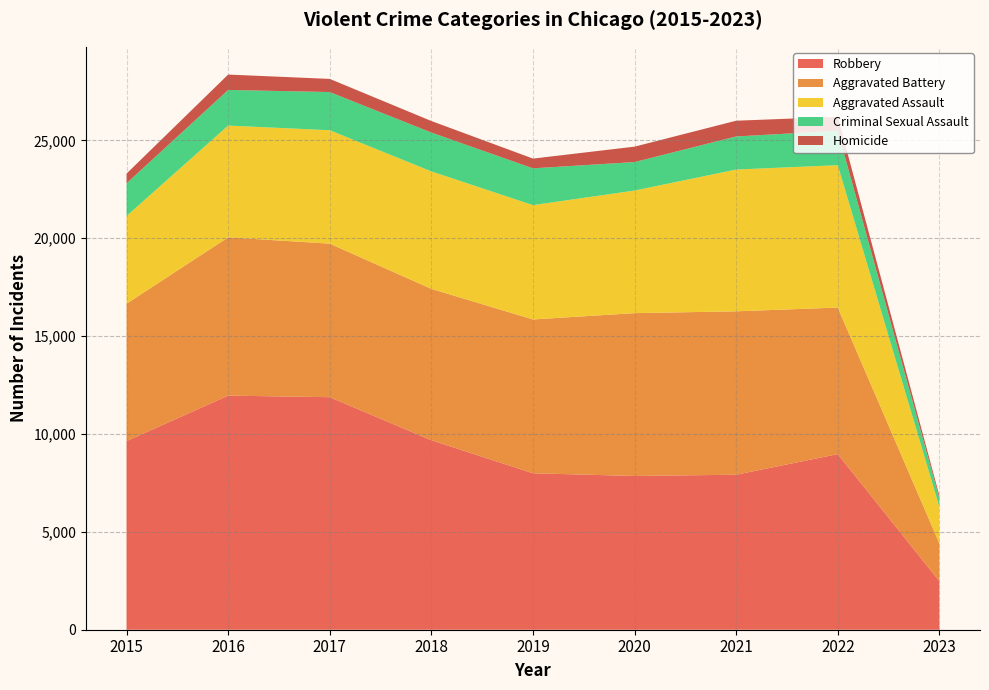

Reading right to left, what are all the values shown in this chart?

Aggravated Assault: 1868	7274	7243	6263	5841	6001	5793	5712	4480
Aggravated Battery: 1933	7488	8348	8319	7857	7734	7845	8085	7018
Criminal Sexual Assault: 436	1757	1691	1456	1880	1986	1951	1820	1671
Homicide: 136	715	804	787	498	589	672	786	496
Robbery: 2479	8971	7919	7855	7994	9680	11880	11960	9638